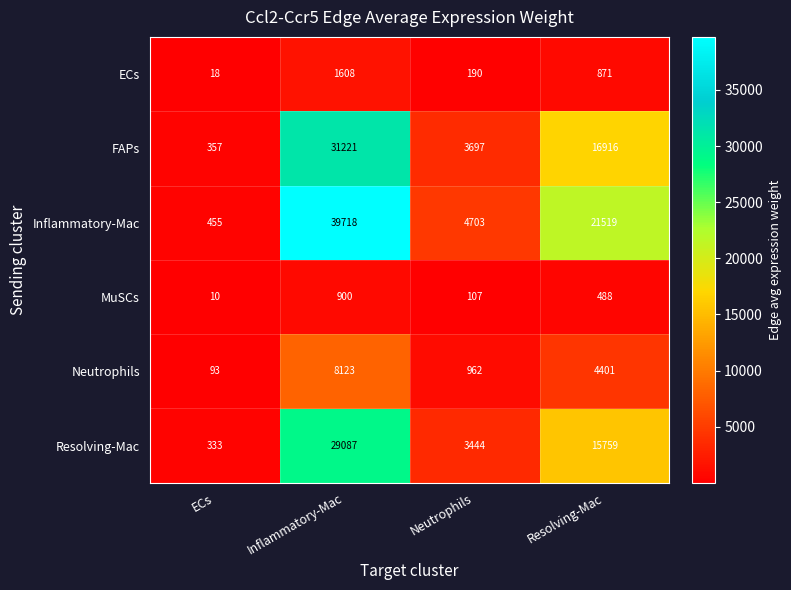

How many distinct data groups are displayed?

6